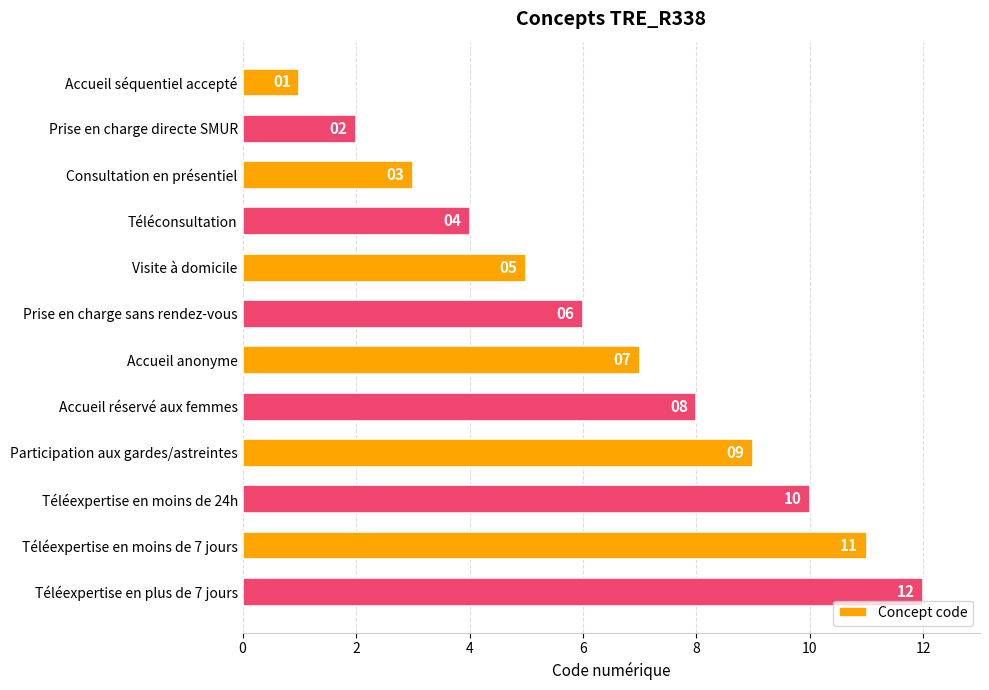

Rank the categories by value from lowest to highest.

Accueil séquentiel accepté, Prise en charge directe SMUR, Consultation en présentiel, Téléconsultation, Visite à domicile, Prise en charge sans rendez-vous, Accueil anonyme, Accueil réservé aux femmes, Participation aux gardes/astreintes, Téléexpertise en moins de 24h, Téléexpertise en moins de 7 jours, Téléexpertise en plus de 7 jours